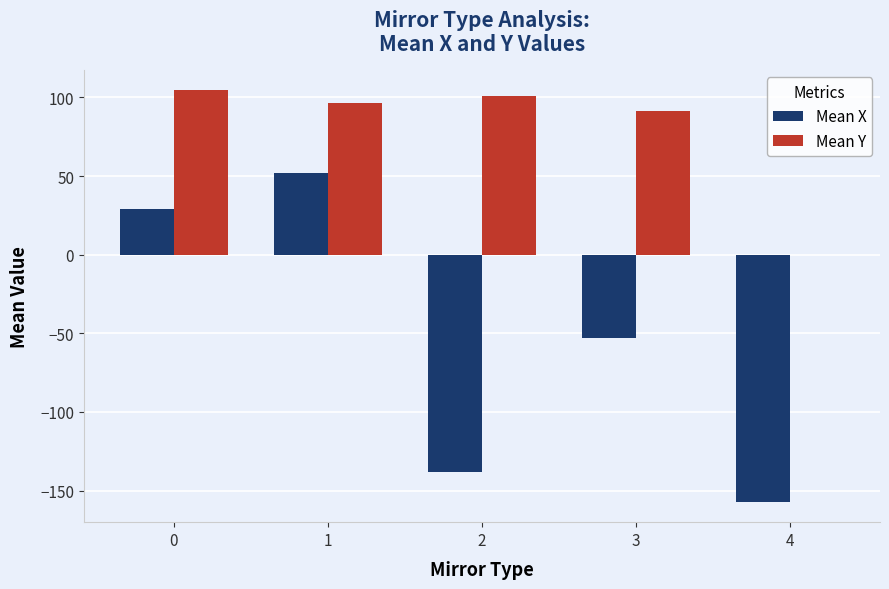

Which series has the largest range (max minus min)?

Mean X